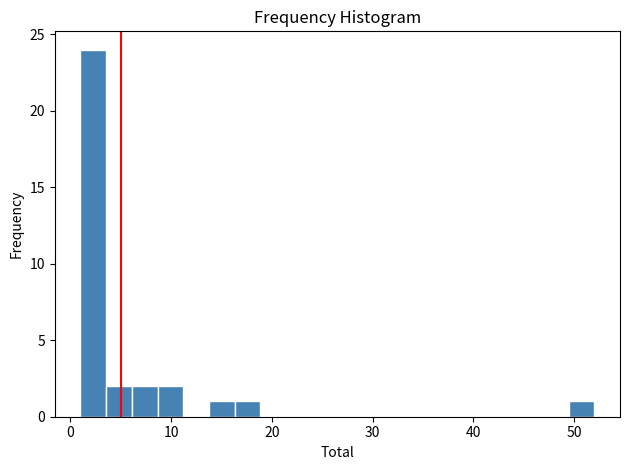

Read against the x-axis, roughly where is the centre of the tallest bar?

2